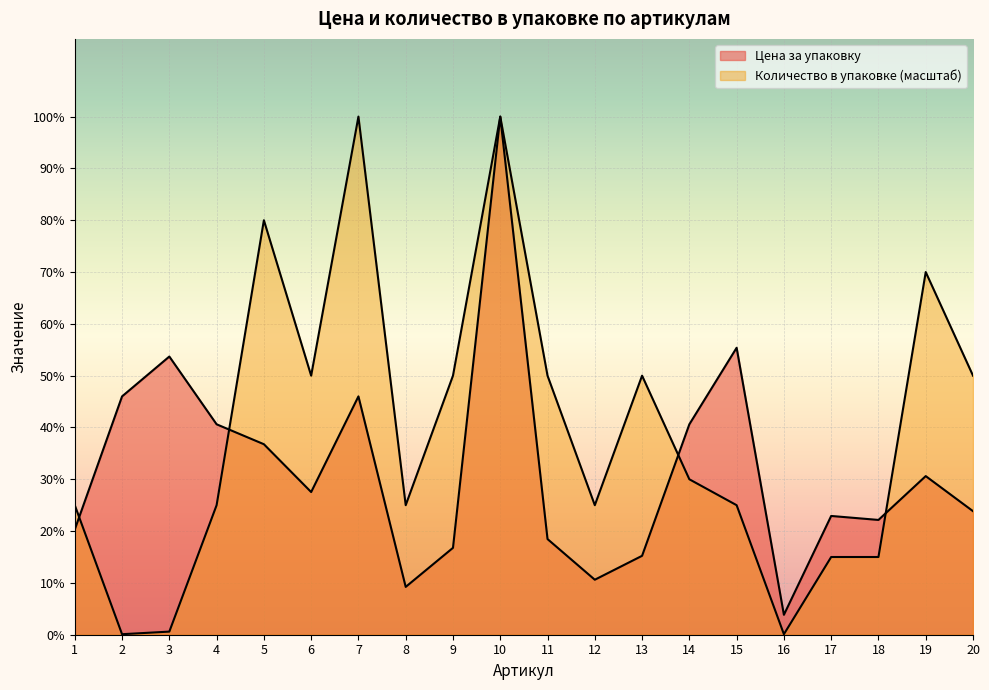

Read the Цена за упаковку value at 2.

299.0